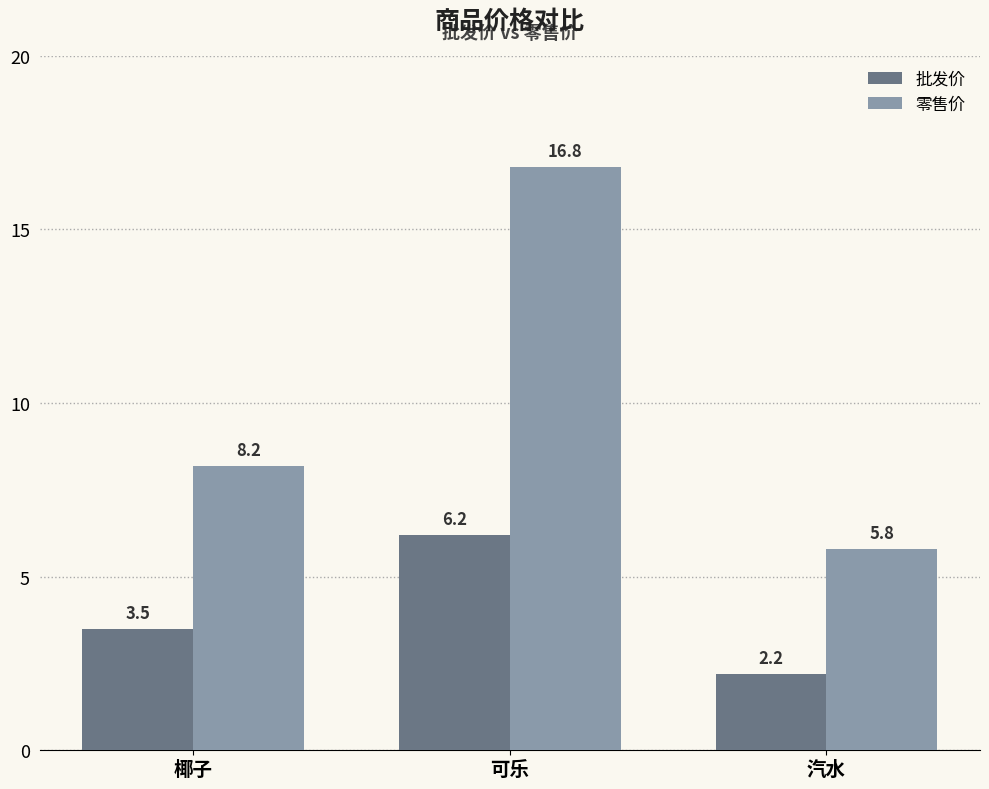

Where does the 批发价 series first go above 3?

椰子